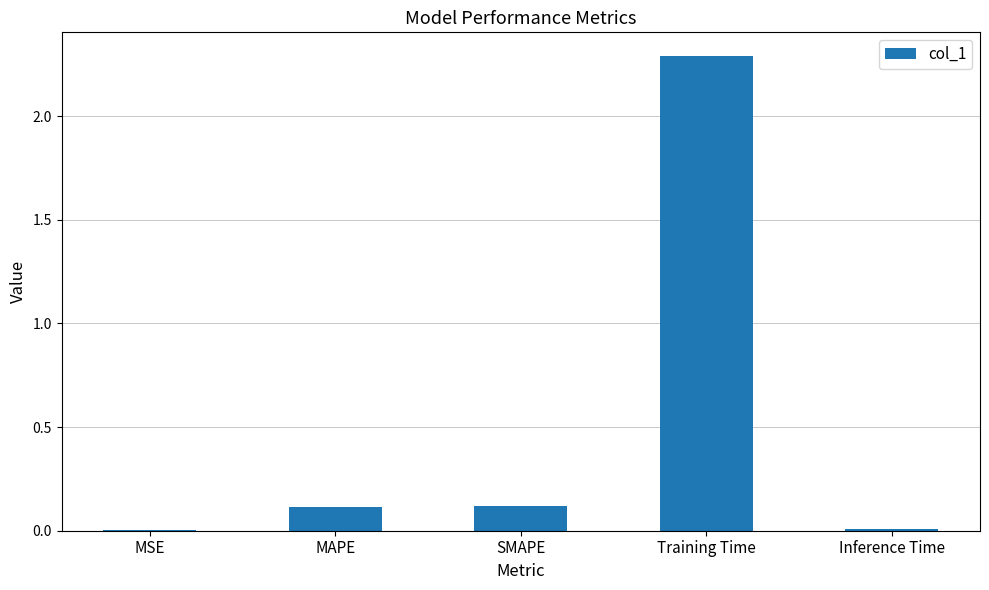

True or false: the data shows 0.0 at MSE.

True